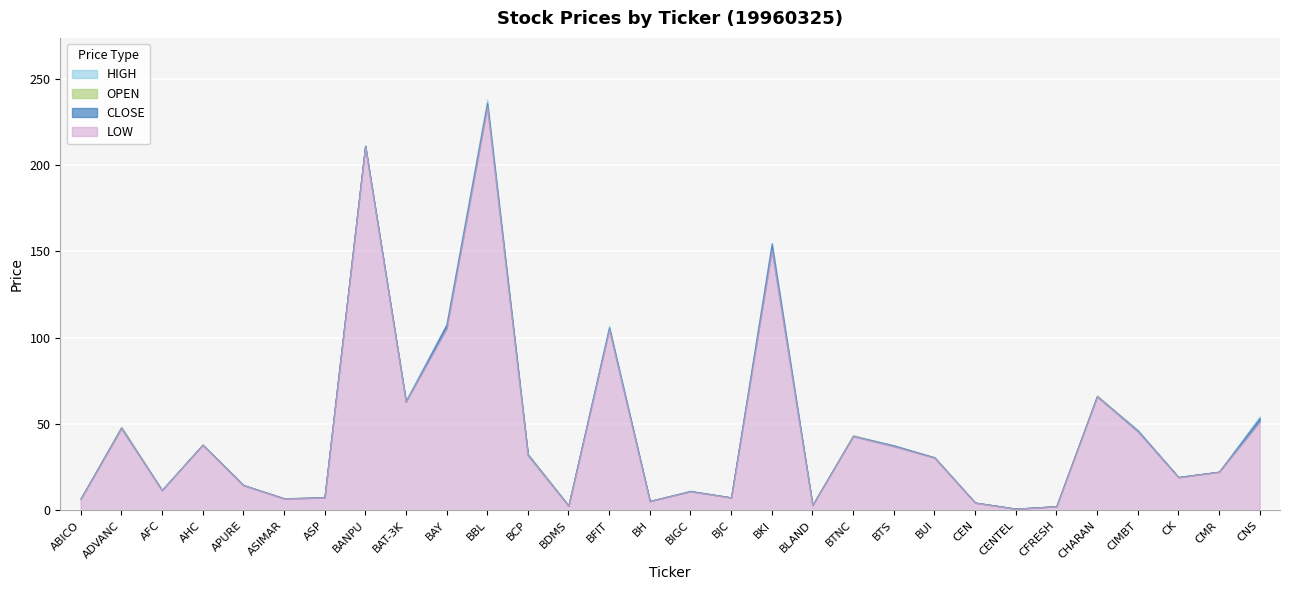

What is the label of the 17th point from the right?

BFIT